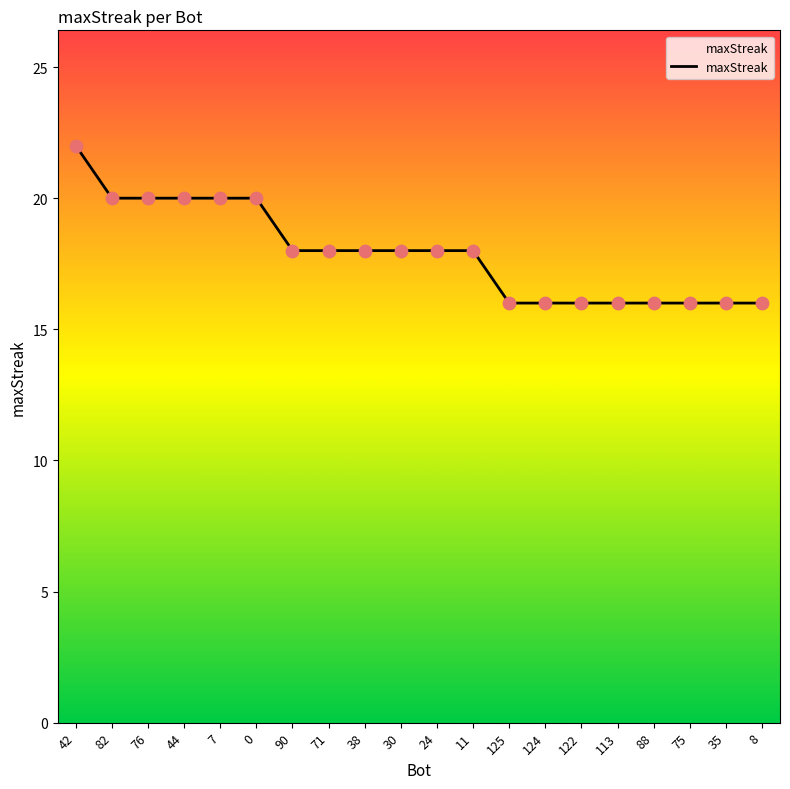

What is the change in value from 71 to 122?

-2